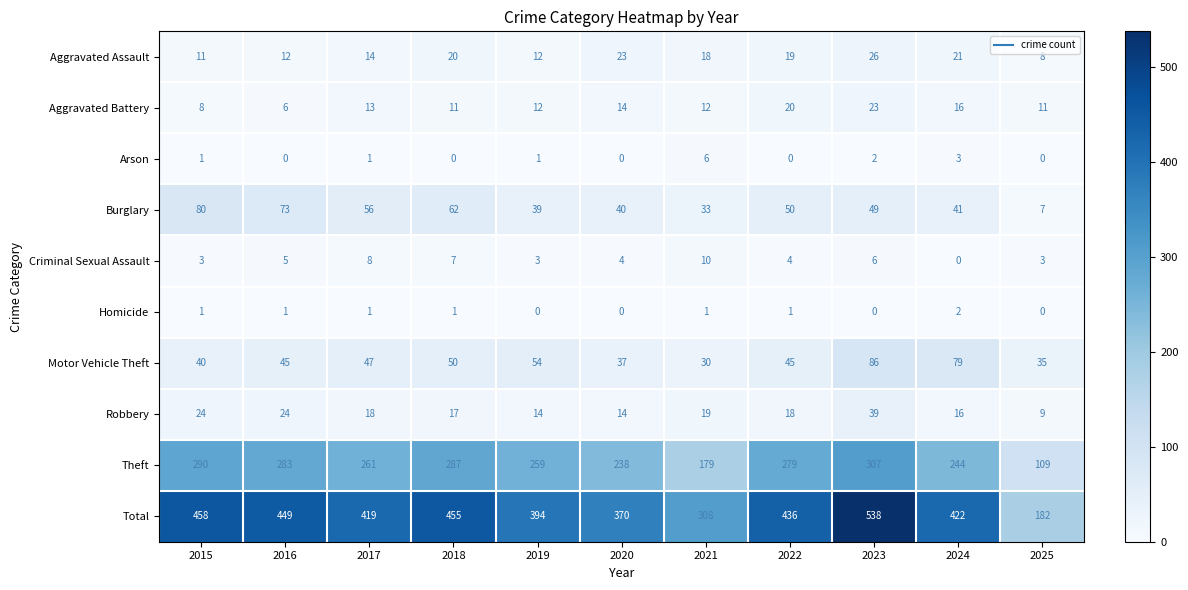

The value of Total at 2021 is 417. True or false?

False